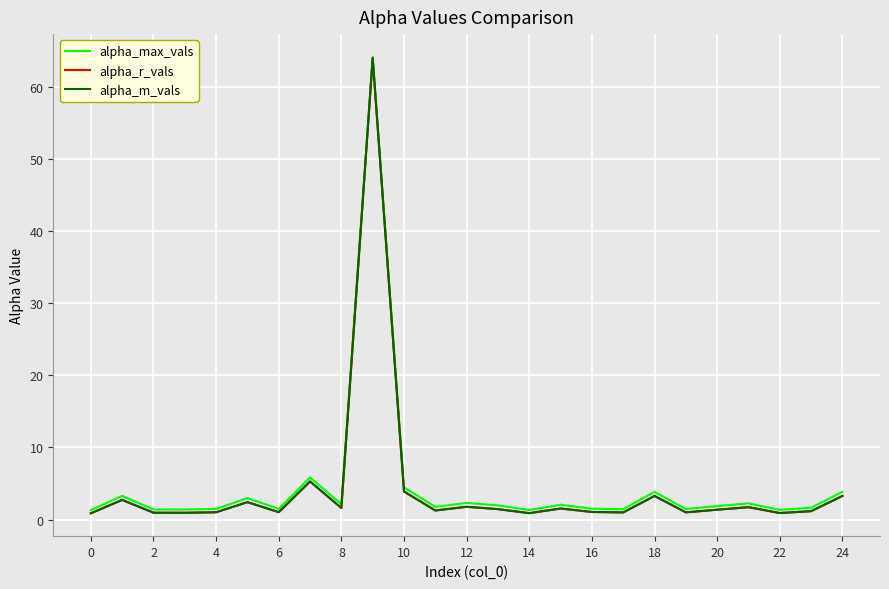

What is the highest value of the alpha_r_vals series?

64.0